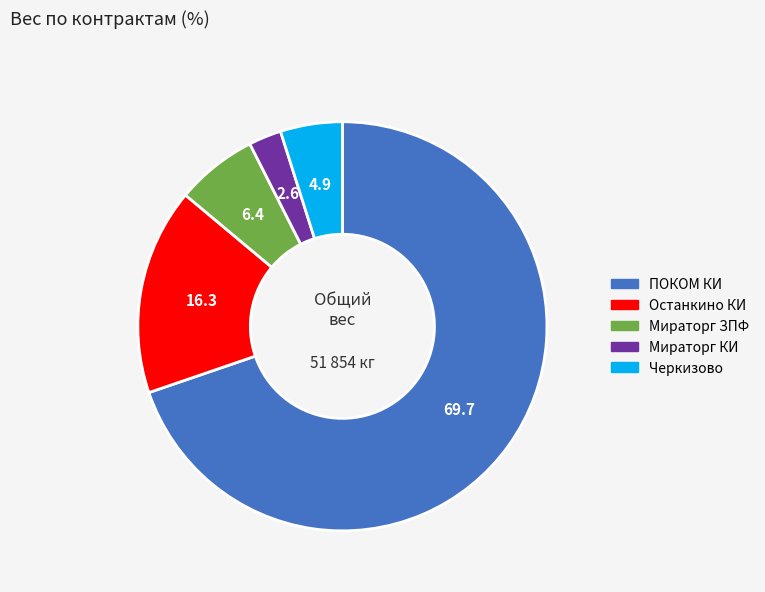

Between Останкино КИ and ПОКОМ КИ, which is larger?

ПОКОМ КИ